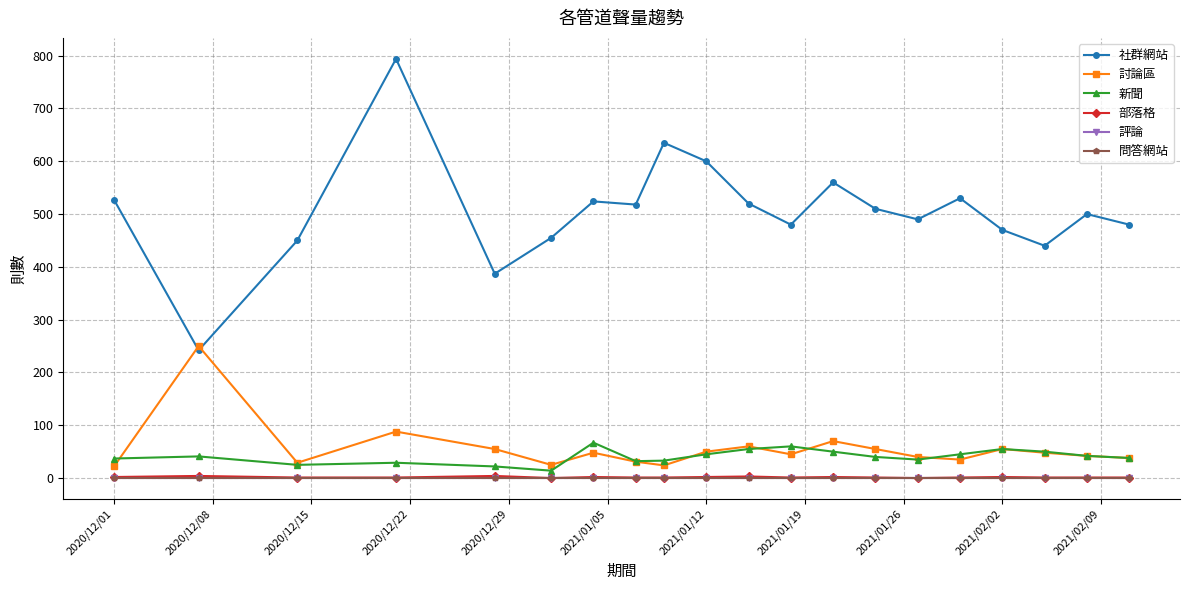

Is this an area chart (filled region under the line)?

No